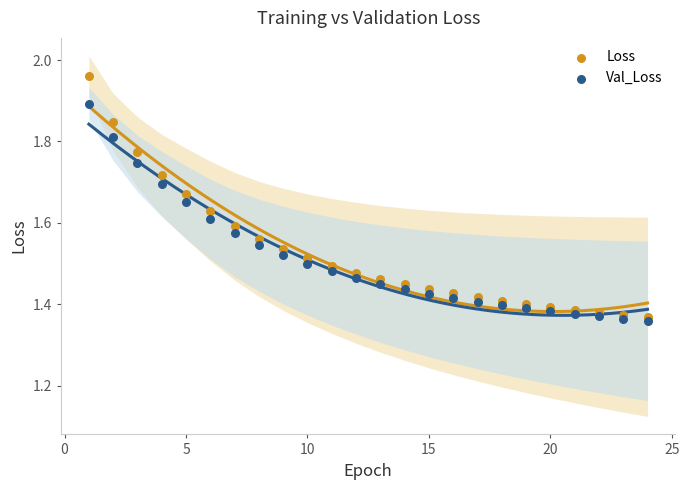

Across all data points, what is the range of X values (max minus min)?

23.0